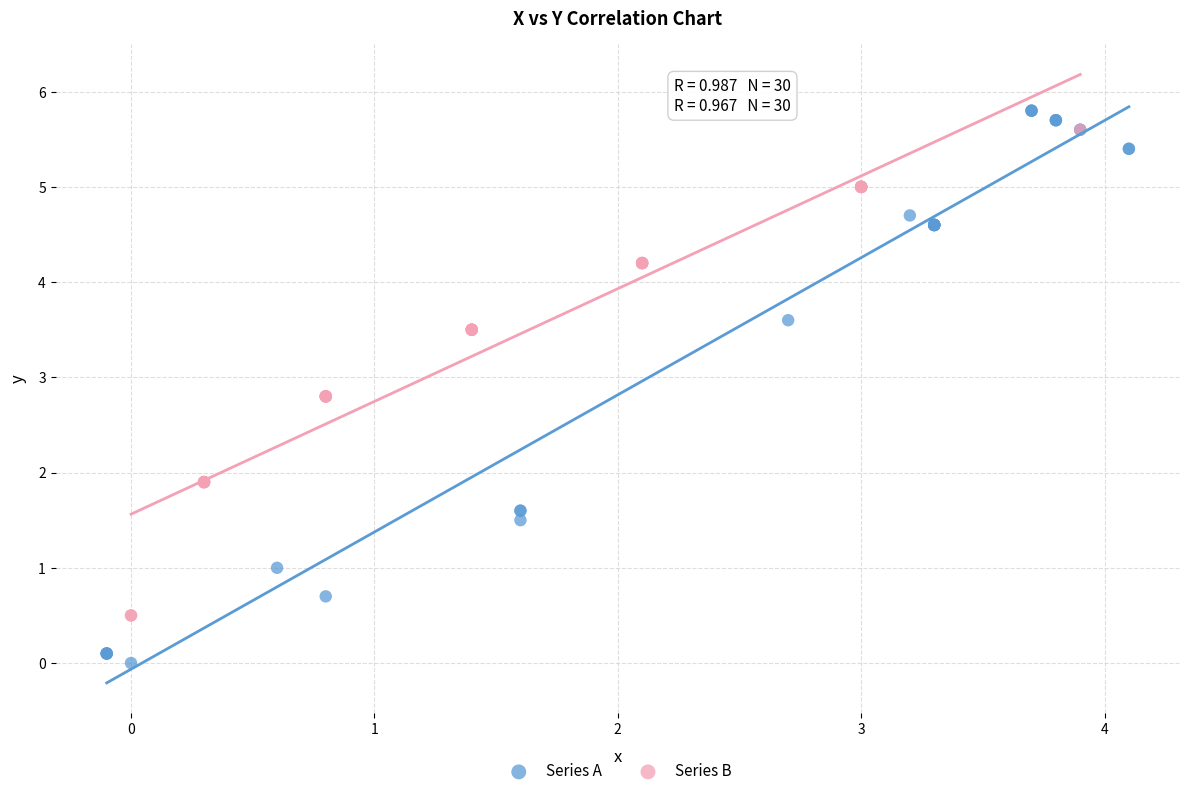

Which series has the largest Y range (max minus min)?

Series A